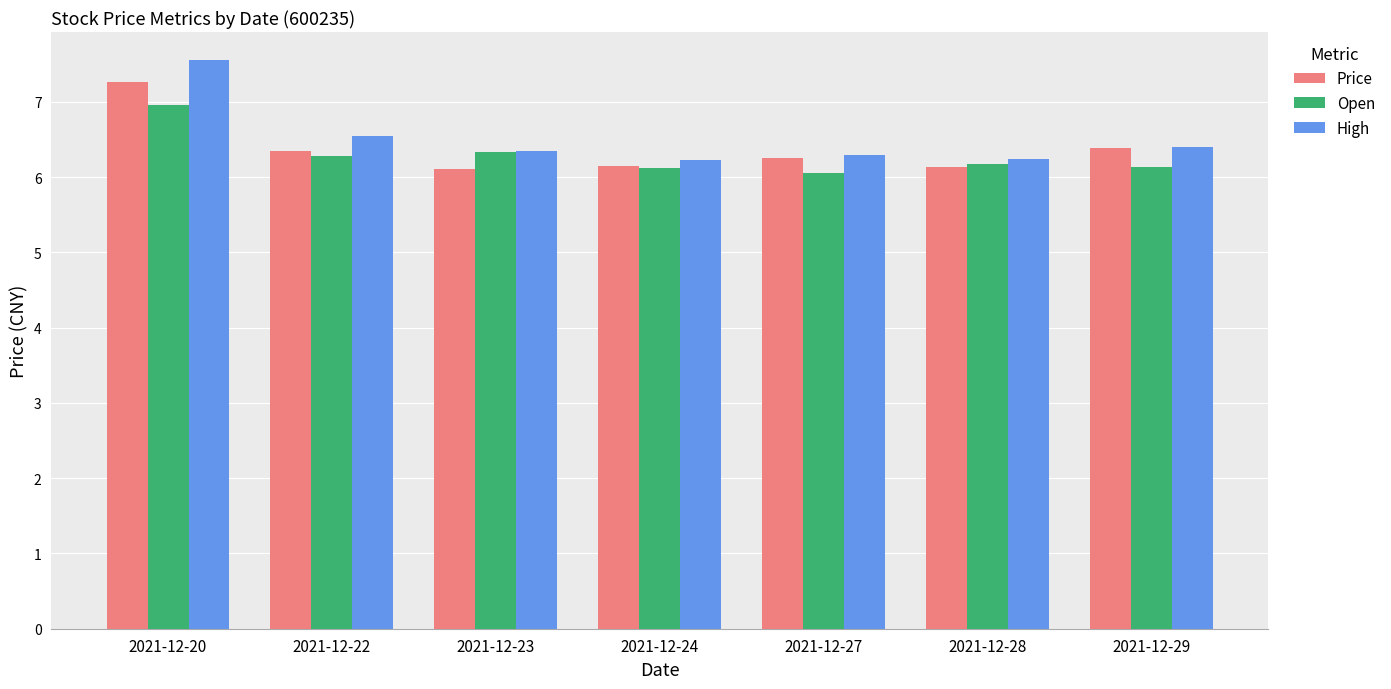

The value of High at 2021-12-29 is 6.4. True or false?

True